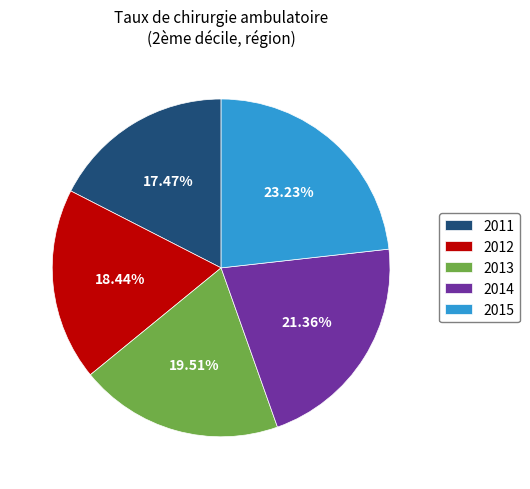

How much of the chart is everything except 2015?

76.8%